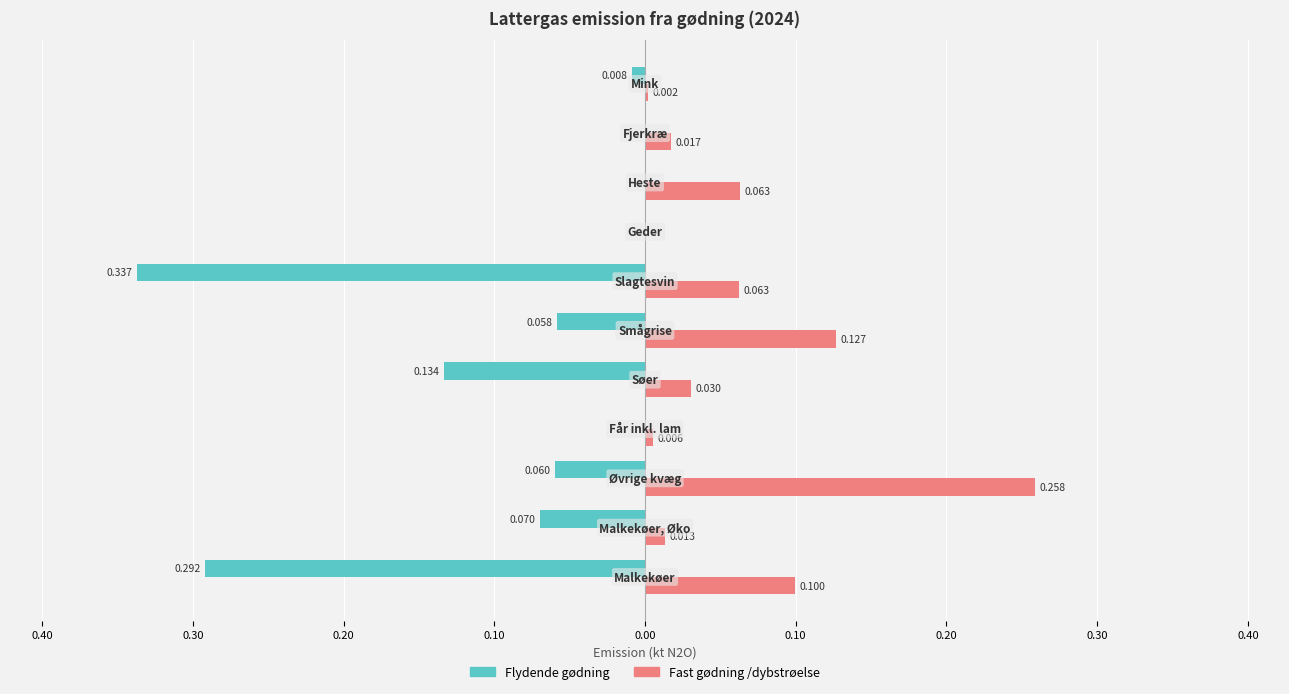

What is the label of the 8th bar from the right?

0.20